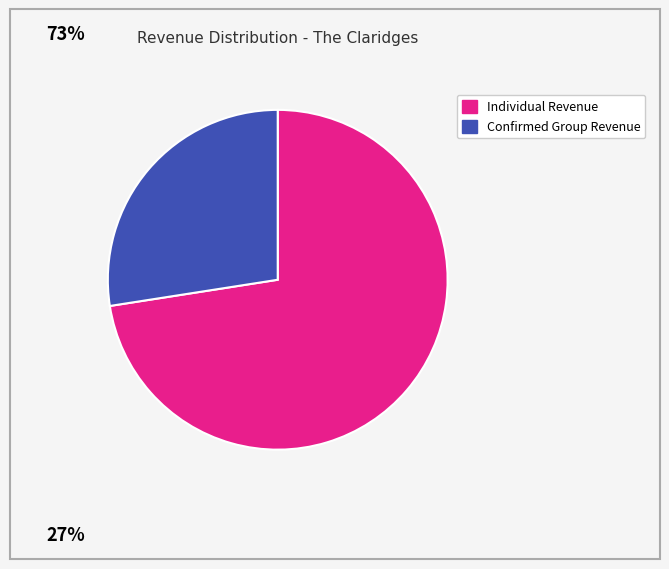

Which slice represents more than half of the pie?

Individual Revenue